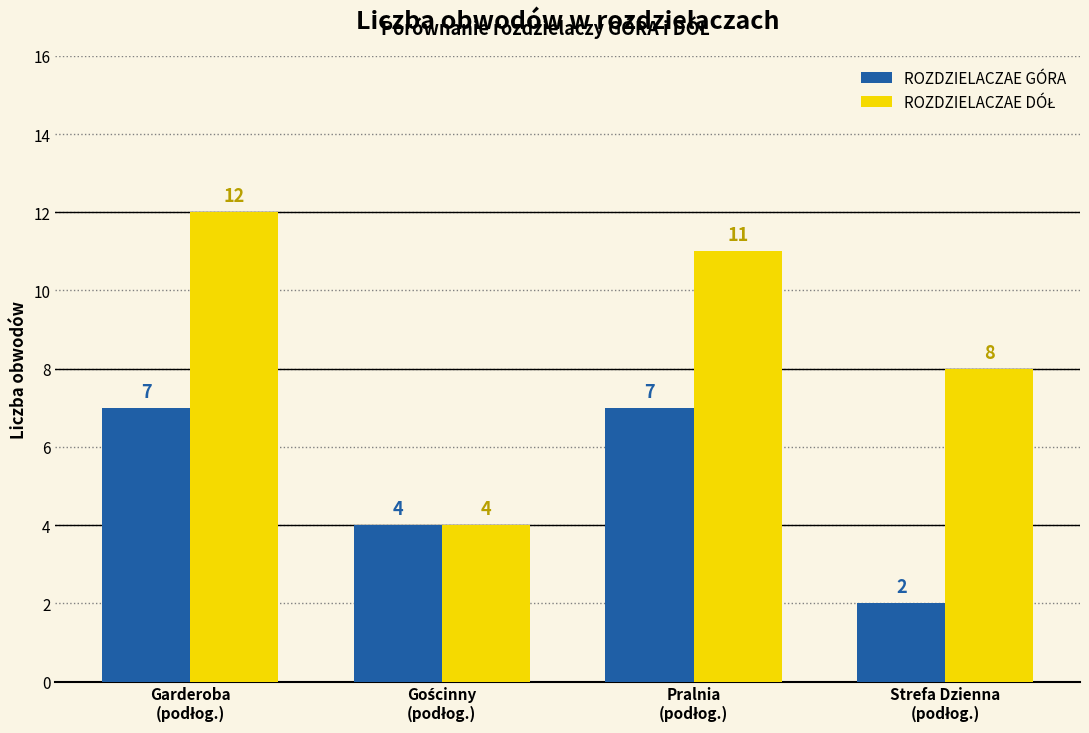

At how many categories does at least one series exceed 3?

4